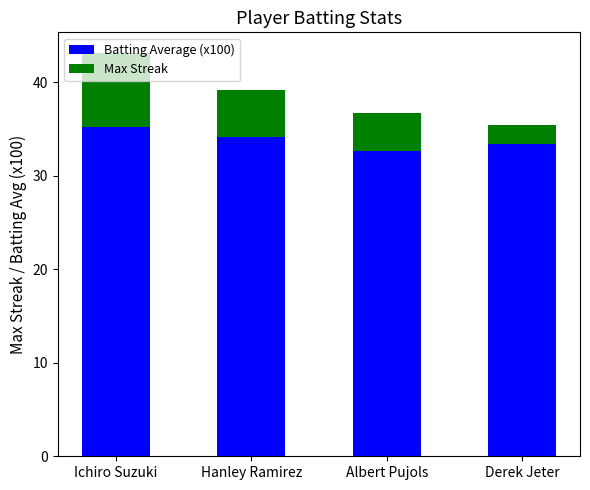

At which label does Batting Average (x100) reach its peak?

Ichiro Suzuki